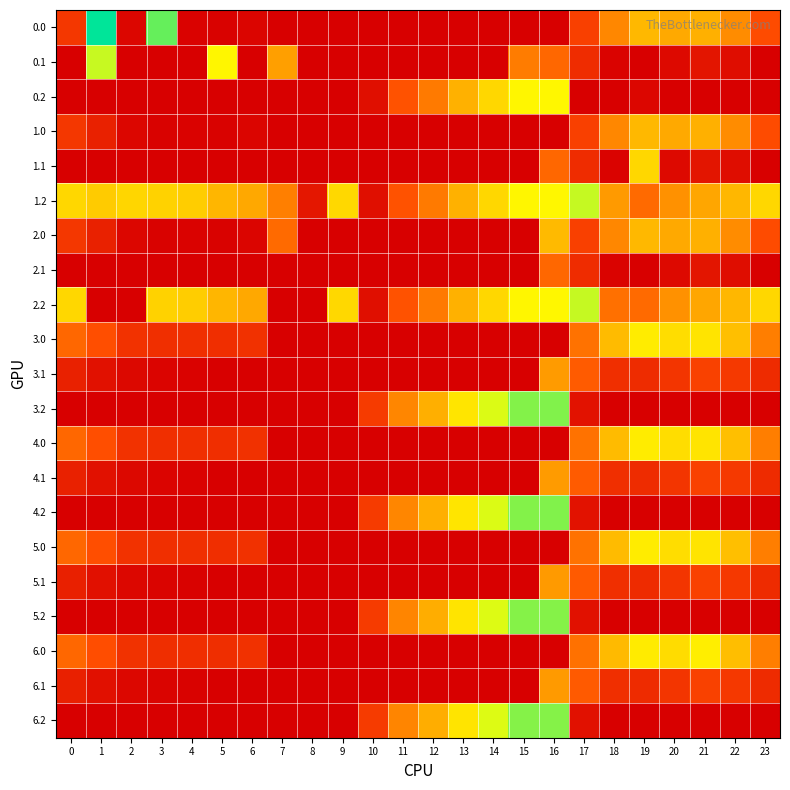

At which category does the chart reach its minimum across all series?

7